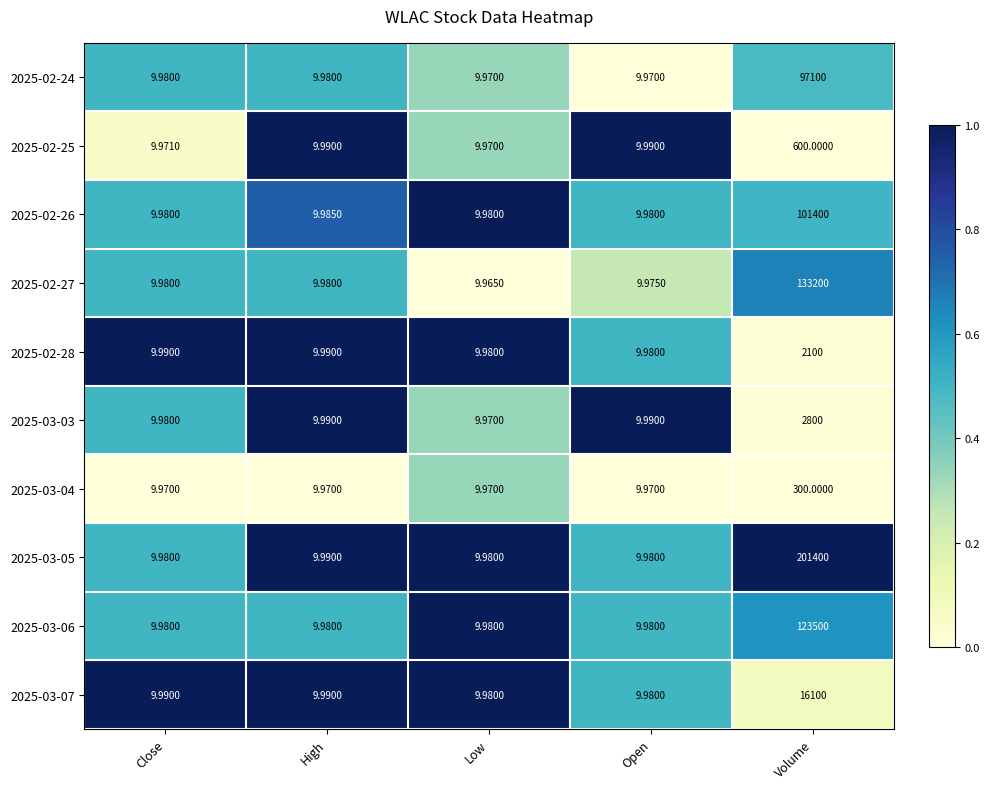

Is the value of 2025-02-27 at Volume greater than the value of 2025-02-24 at Close?

Yes